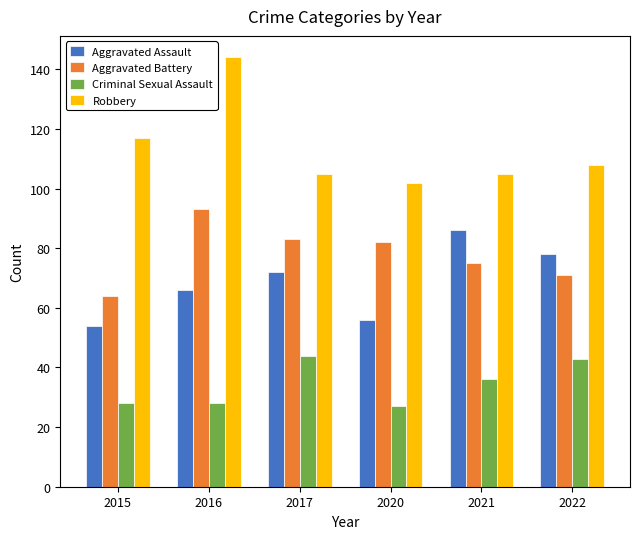

Count the number of categories in the chart.

6